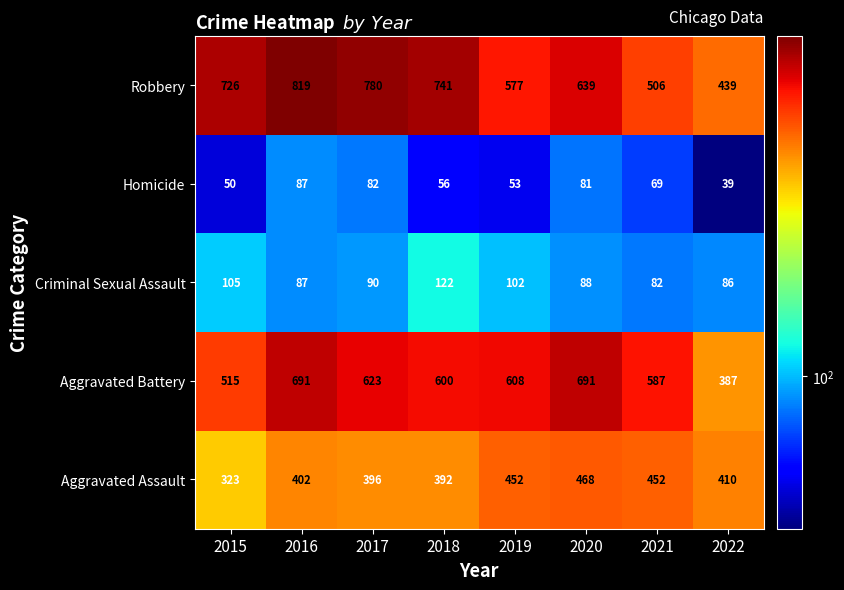

What value does the Robbery series have at 2021, to the nearest 5?

505